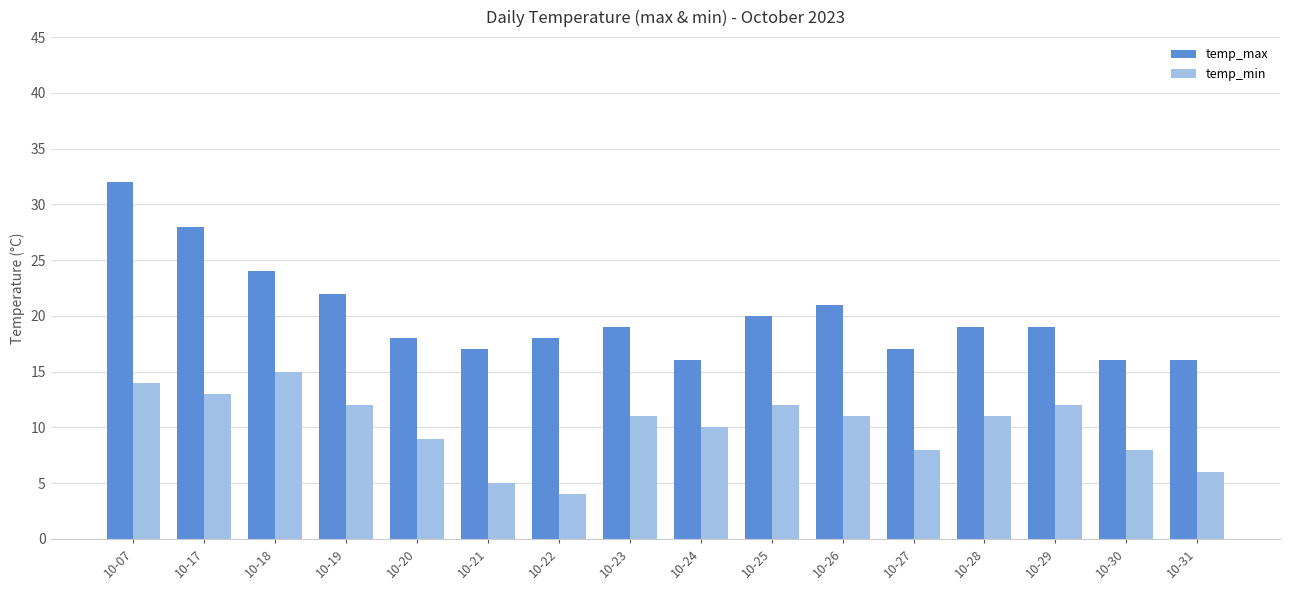

The temp_max series shows 20 at 10-25. True or false?

True